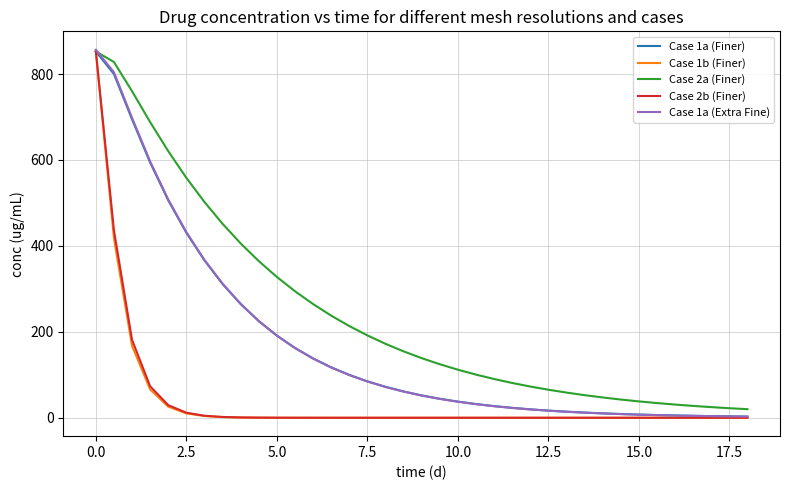

Which series has the largest total across all categories?

Case 2a (Finer)